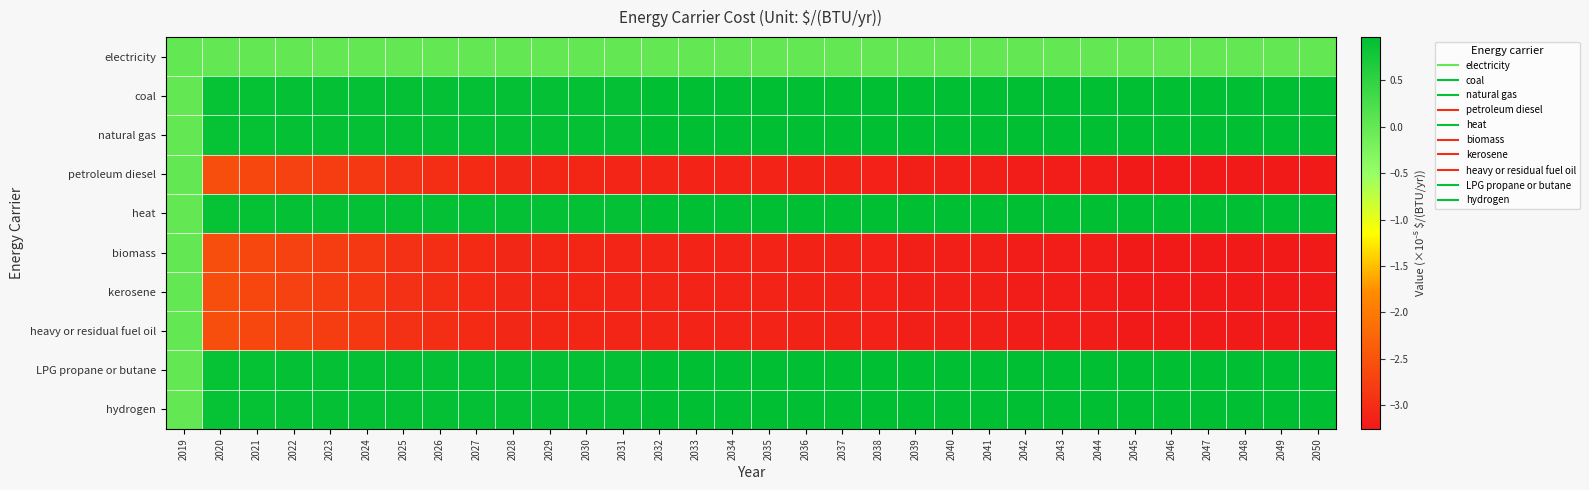

What is the difference between the highest and lowest values at 2023?

3.7